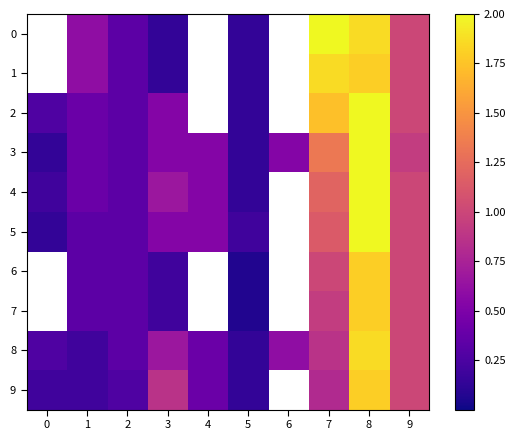

Which has a higher value, 4 or 1?

1